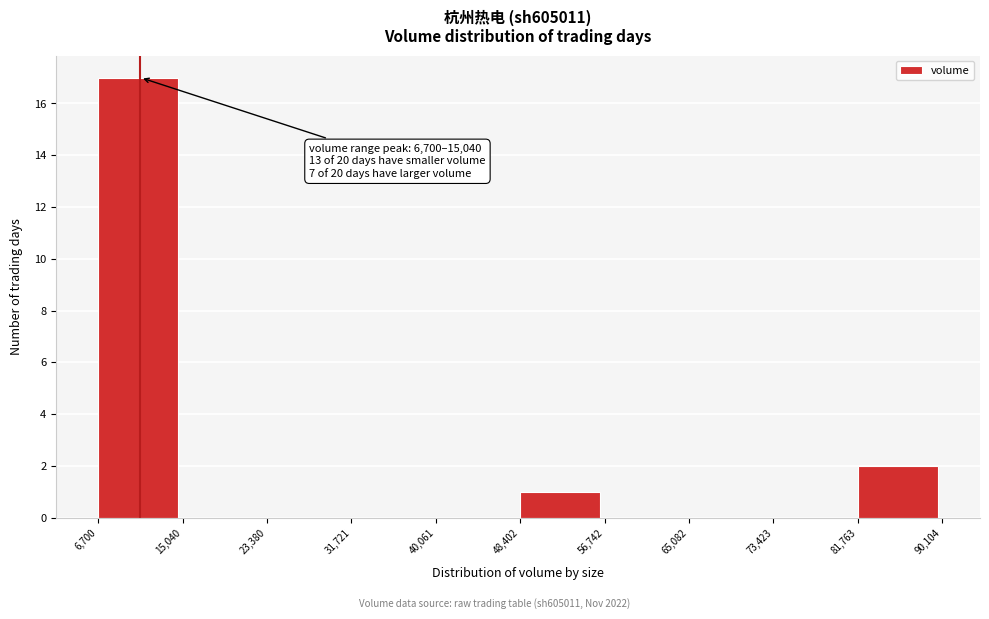

Over which range of the x-axis is the bar tallest?

6,700 to 15,040